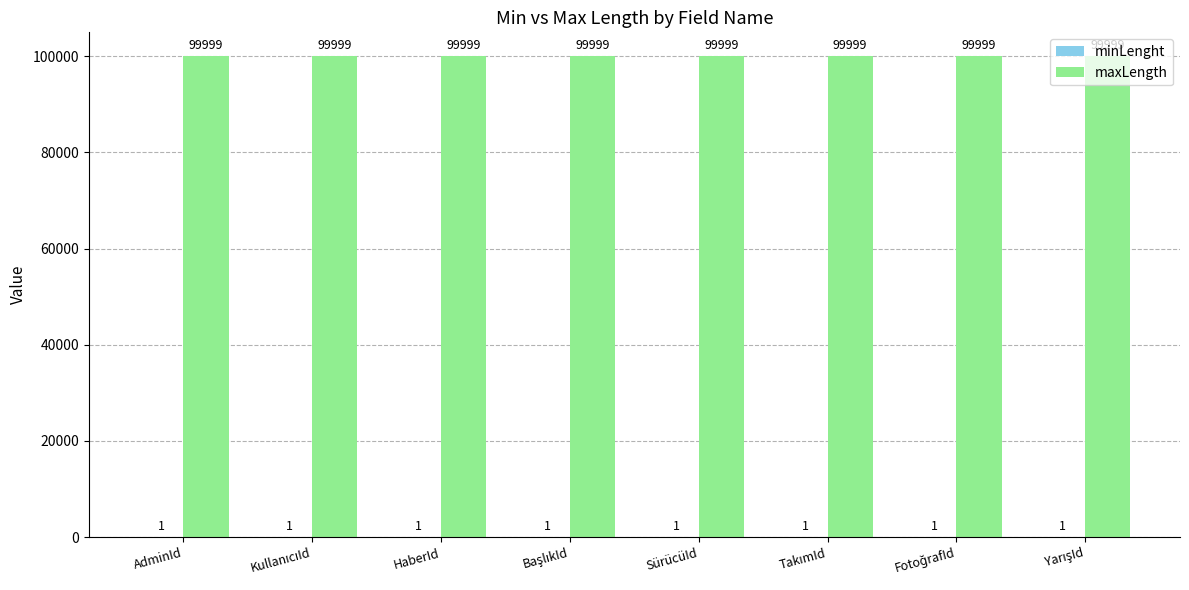

What is the total value across all series at HaberId?

100000